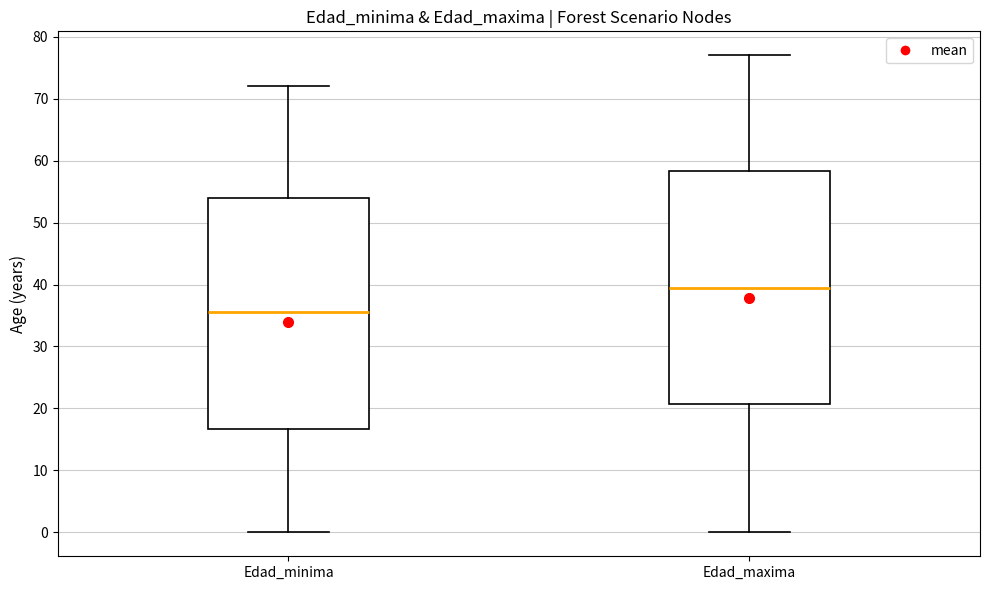

Which box has the lowest median line?

Edad_minima